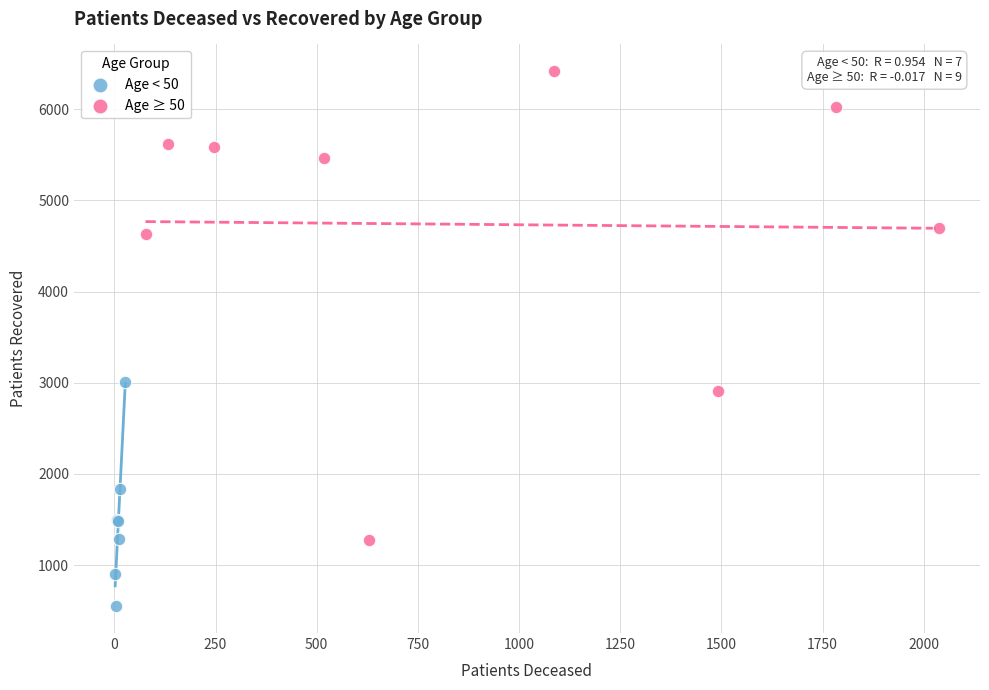

Which series contains the highest Y value?

Age ≥ 50